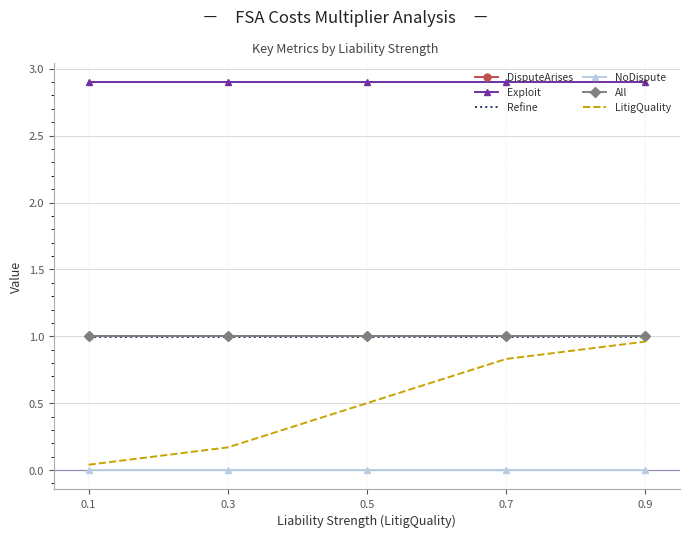

What is the difference between the highest and lowest values at 0.1?

2.9